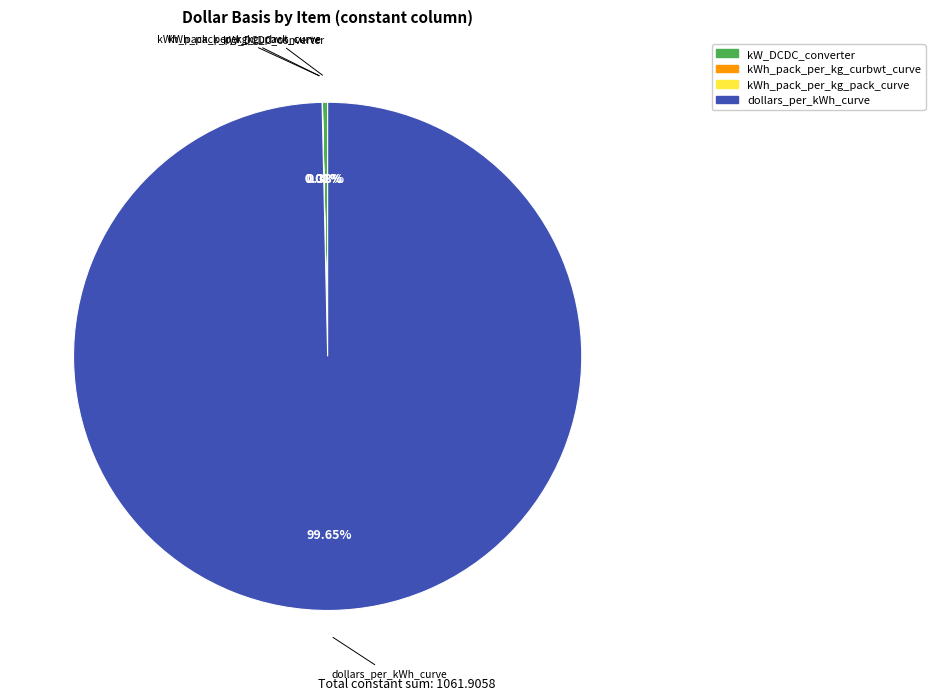

Is there any slice that represents more than half of the pie?

Yes